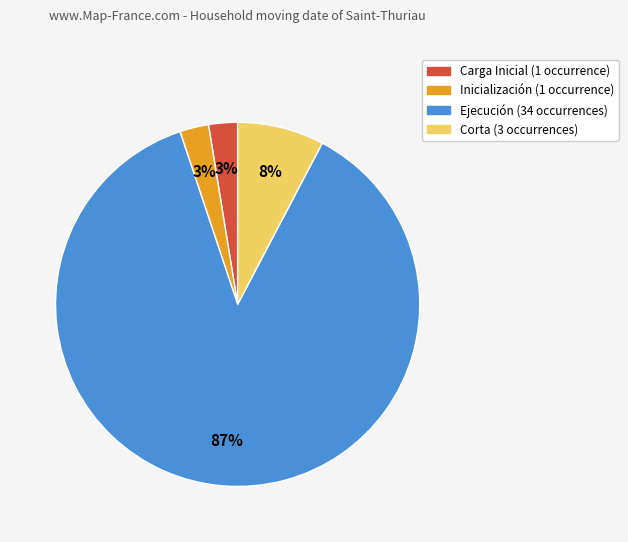

To the nearest percent, what is the average slice percentage?

25%